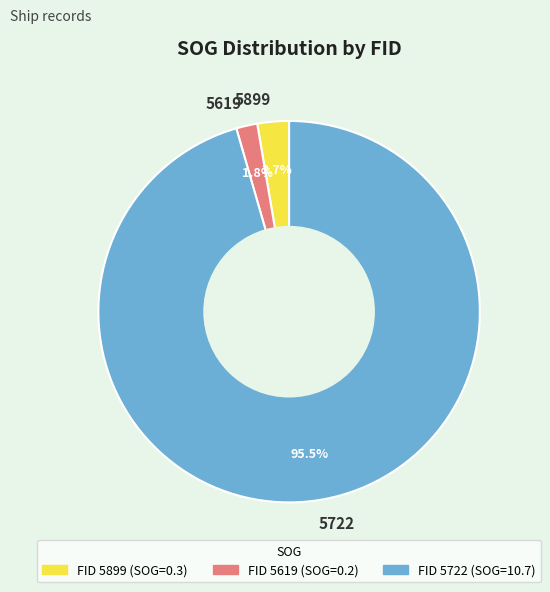

To the nearest percent, what is the difference between the largest and smallest slice percentages?

94%